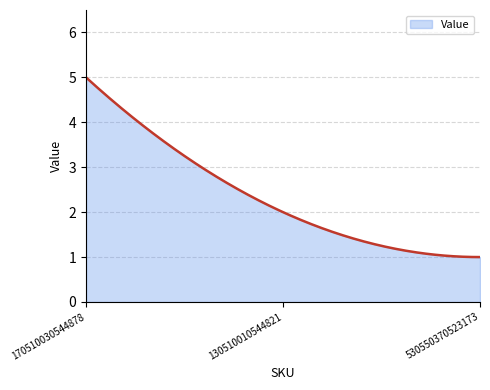

What is the greatest value displayed?

5.0